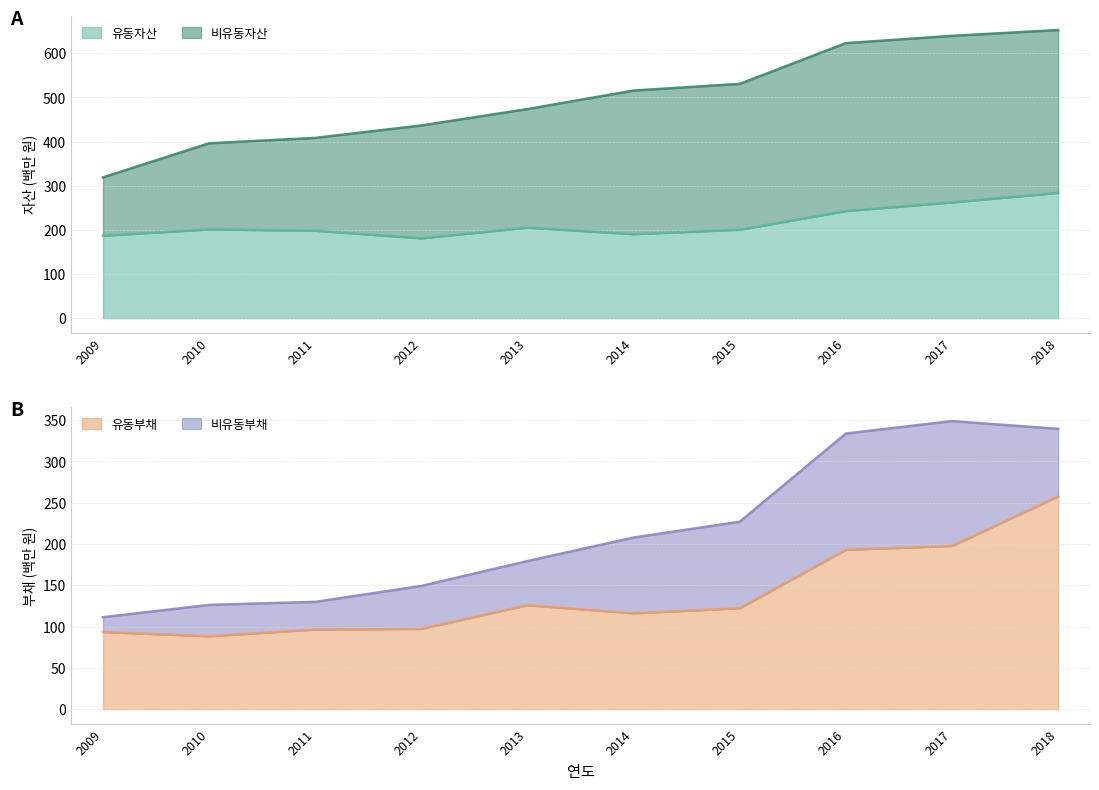

What is the value of the 유동부채 point at the 8th from the left?

192.9